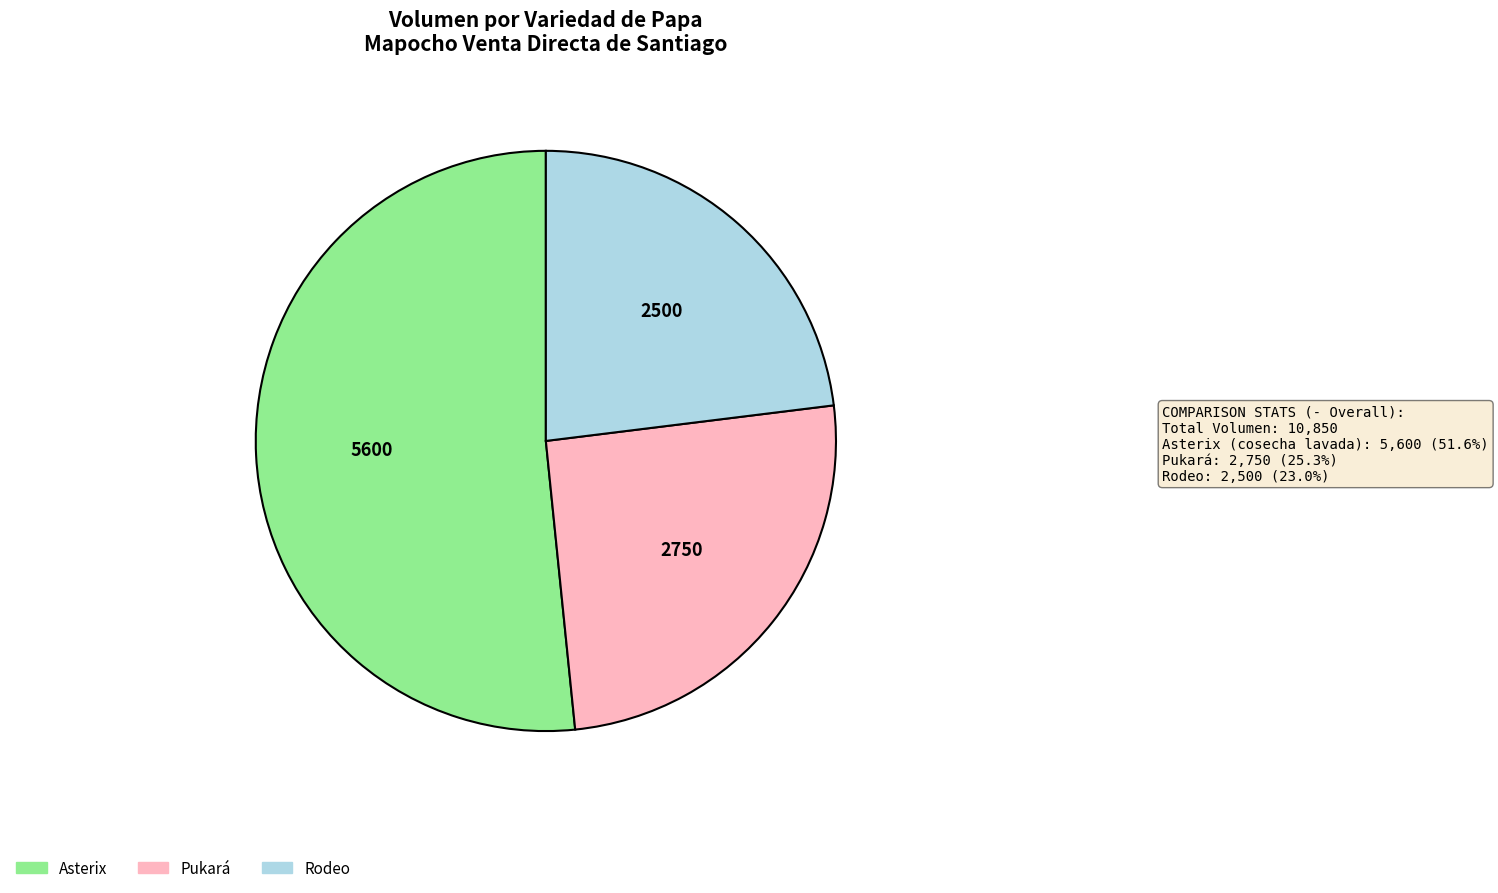

Which category has the smallest portion of the pie?

Rodeo